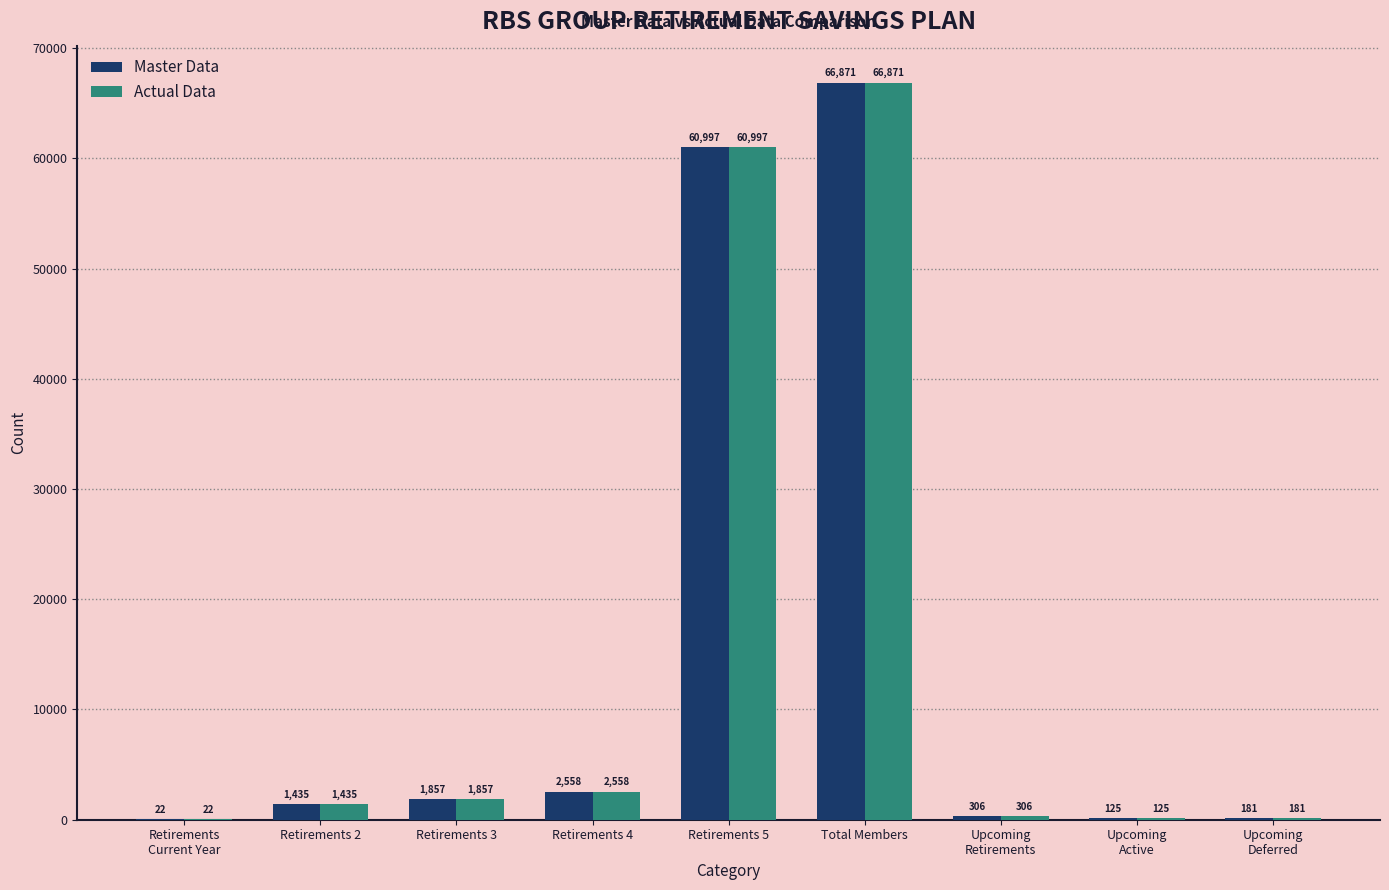

Is the value of Actual Data at Retirements 5 greater than the value of Master Data at Retirements 4?

Yes